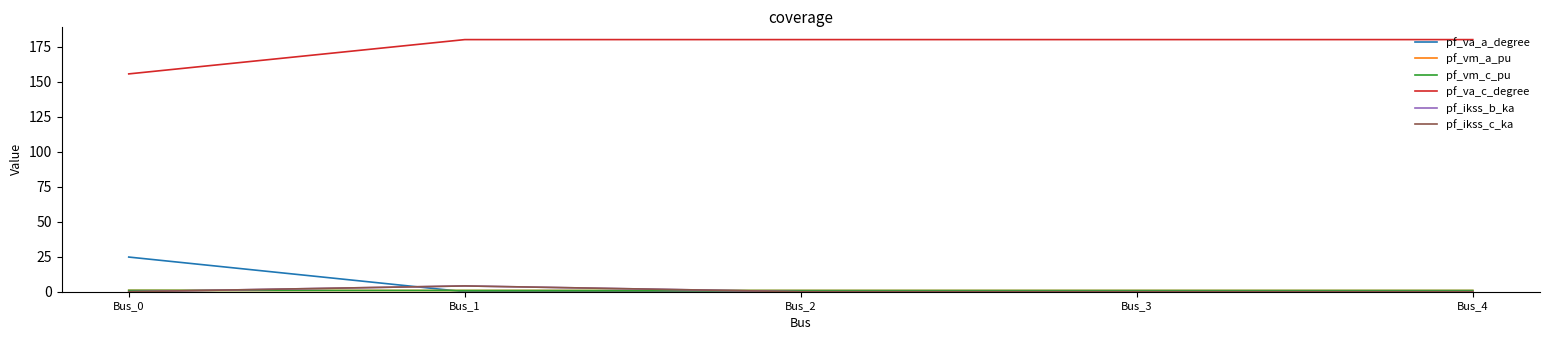

Does the chart have visible grid lines?

No